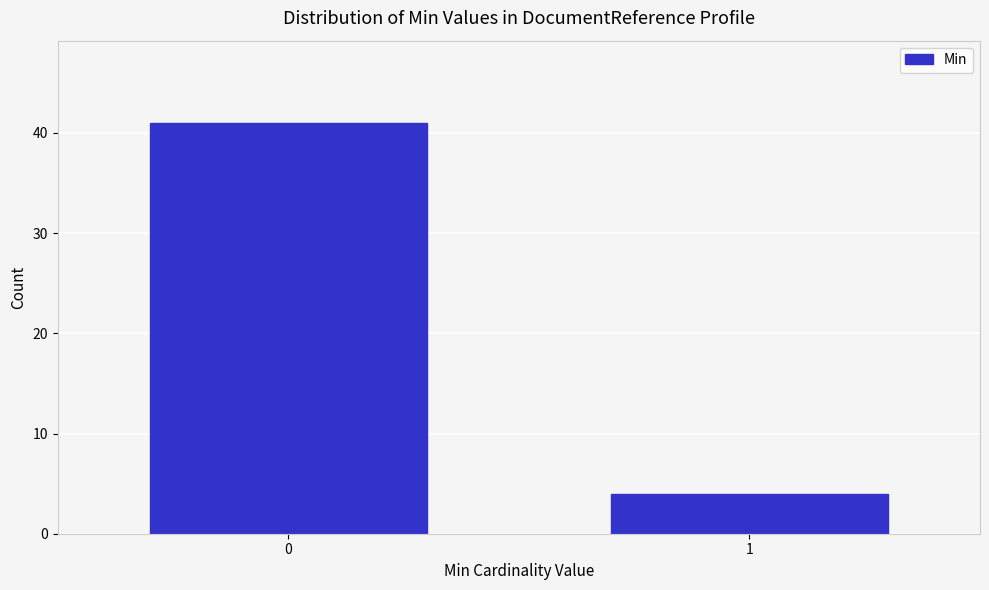

Reading left to right, transcribe all the data shown in this chart.

41	4